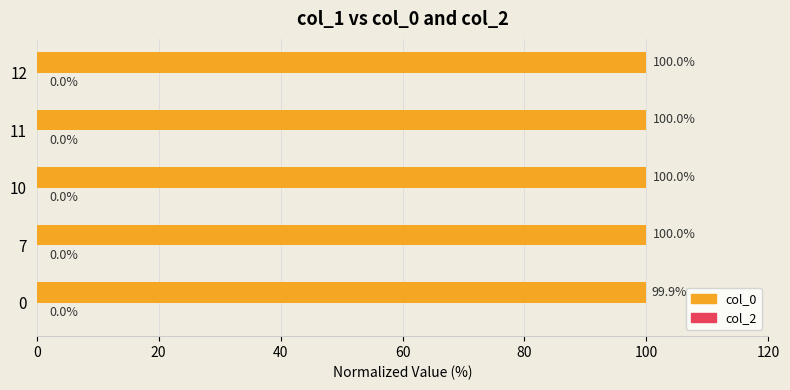

Which has a higher value, 0 or 12?

12